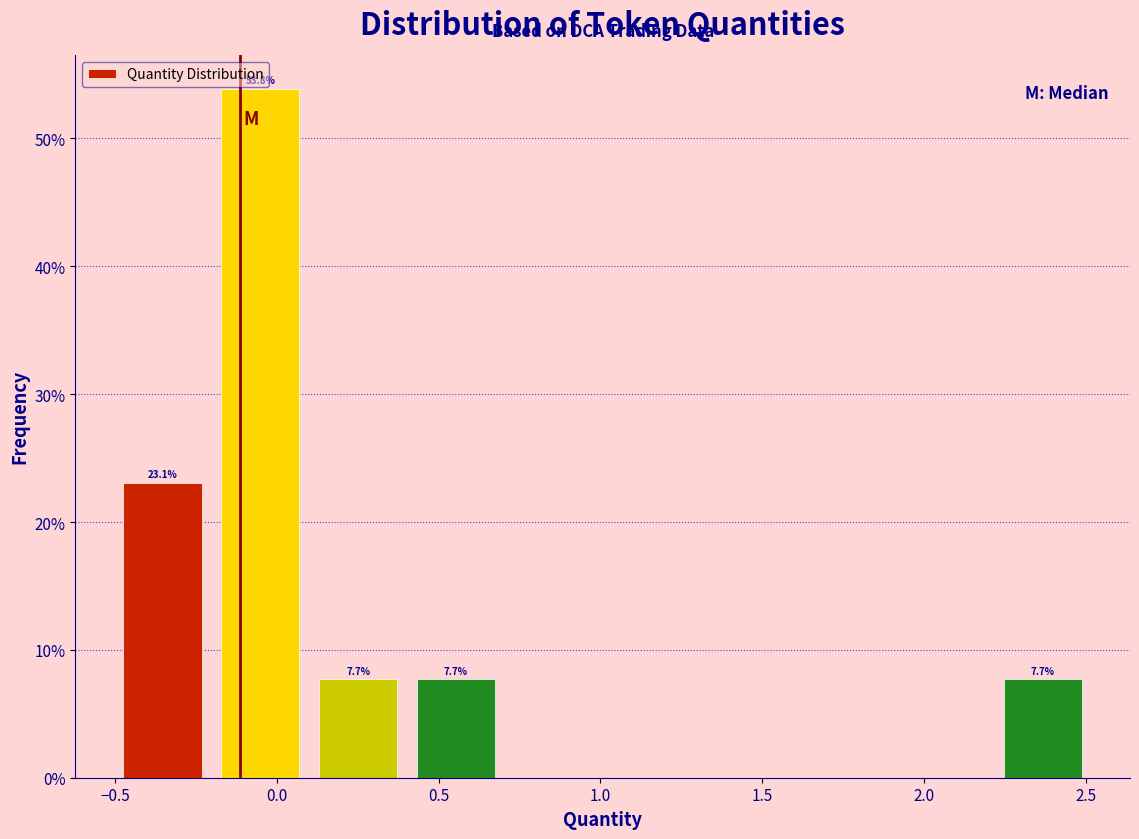

Over which range of the x-axis is the bar tallest?

-0.2 to 0.1